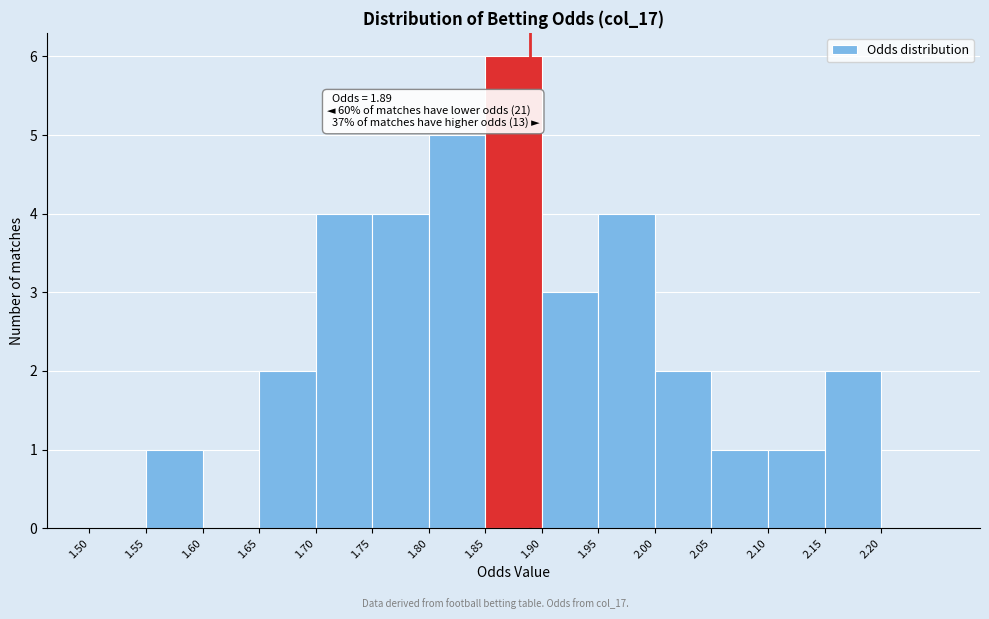

Over which range of the x-axis is the bar tallest?

1.85 to 1.90